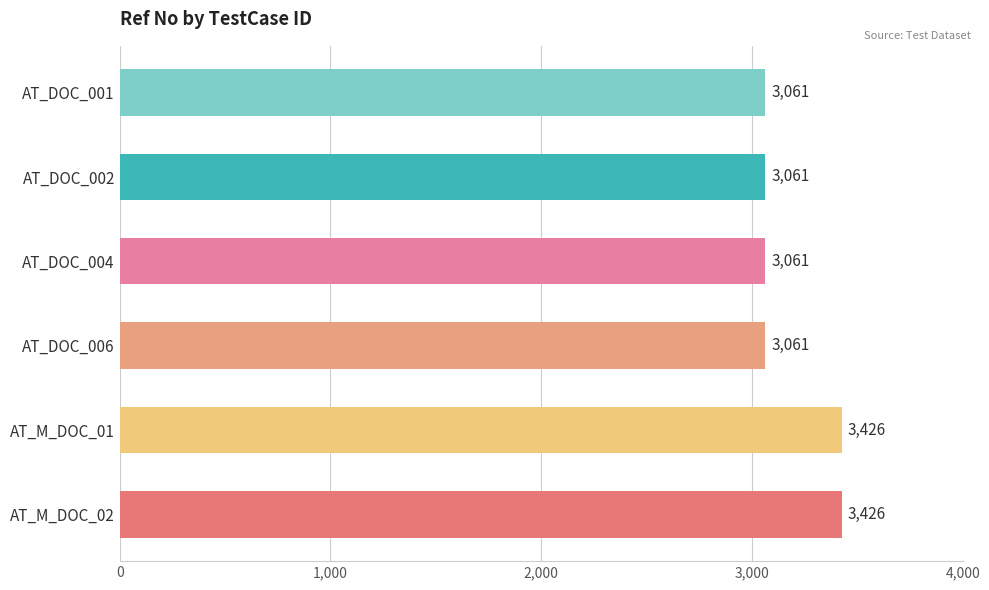

What is the ratio of the value at AT_DOC_001 to the value at AT_M_DOC_01?

0.9